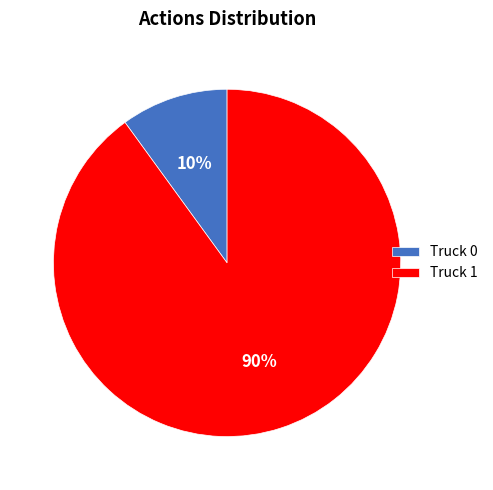

To the nearest percent, what is the combined percentage of Truck 0 and Truck 1?

100%